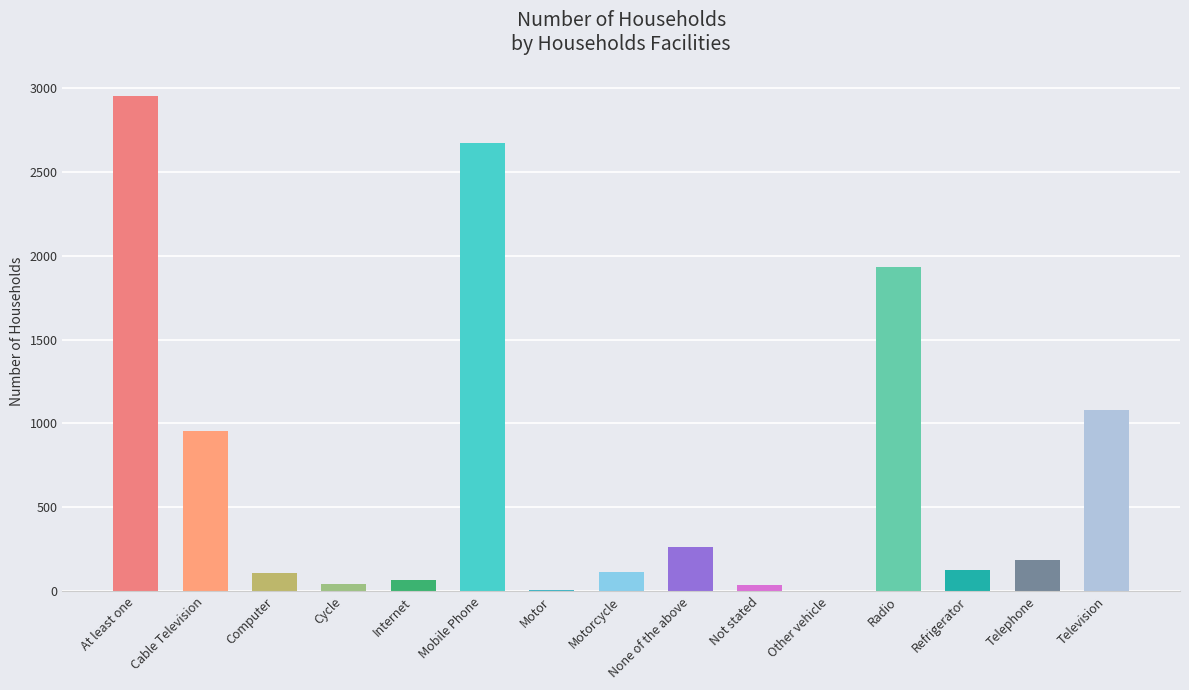

Read the value at Radio.

1932